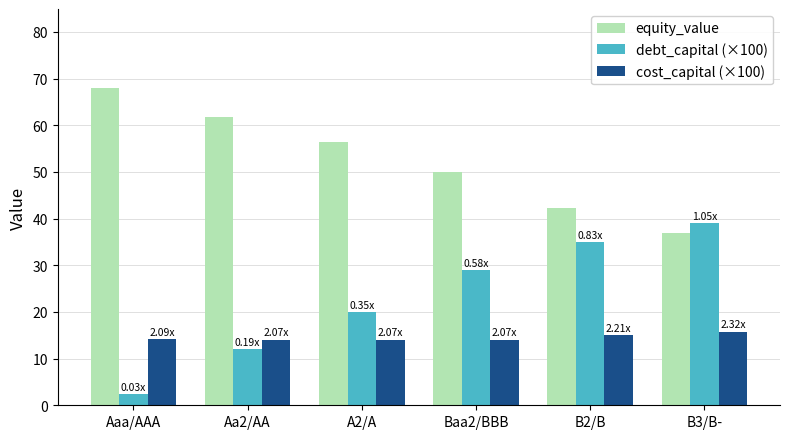

Are the bars grouped side by side (vs. stacked)?

Yes